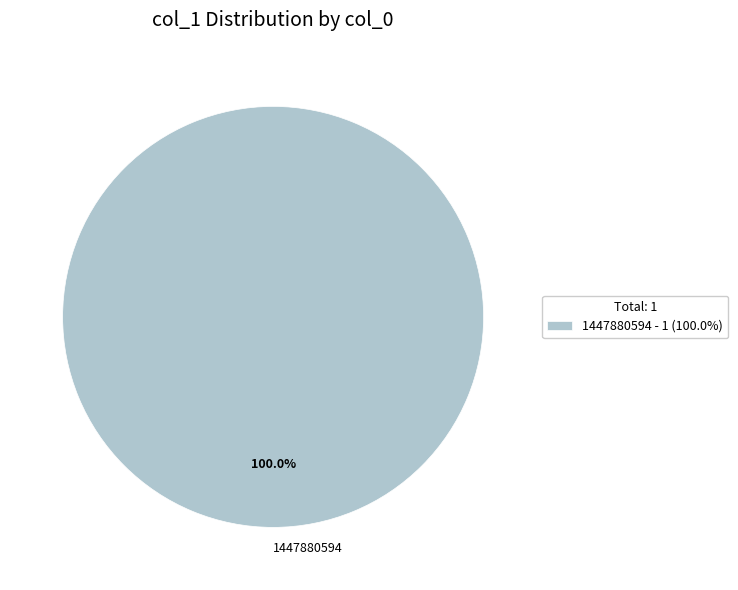

To the nearest percent, what percentage of the pie is 1447880594?

100%